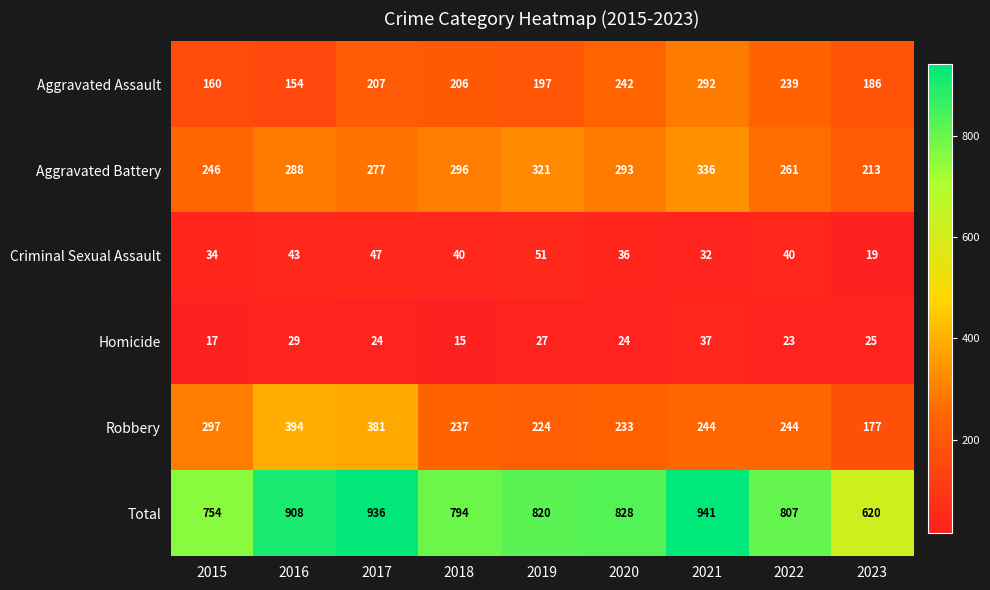

What is the difference between the maximum and second lowest values in the Robbery series?

170